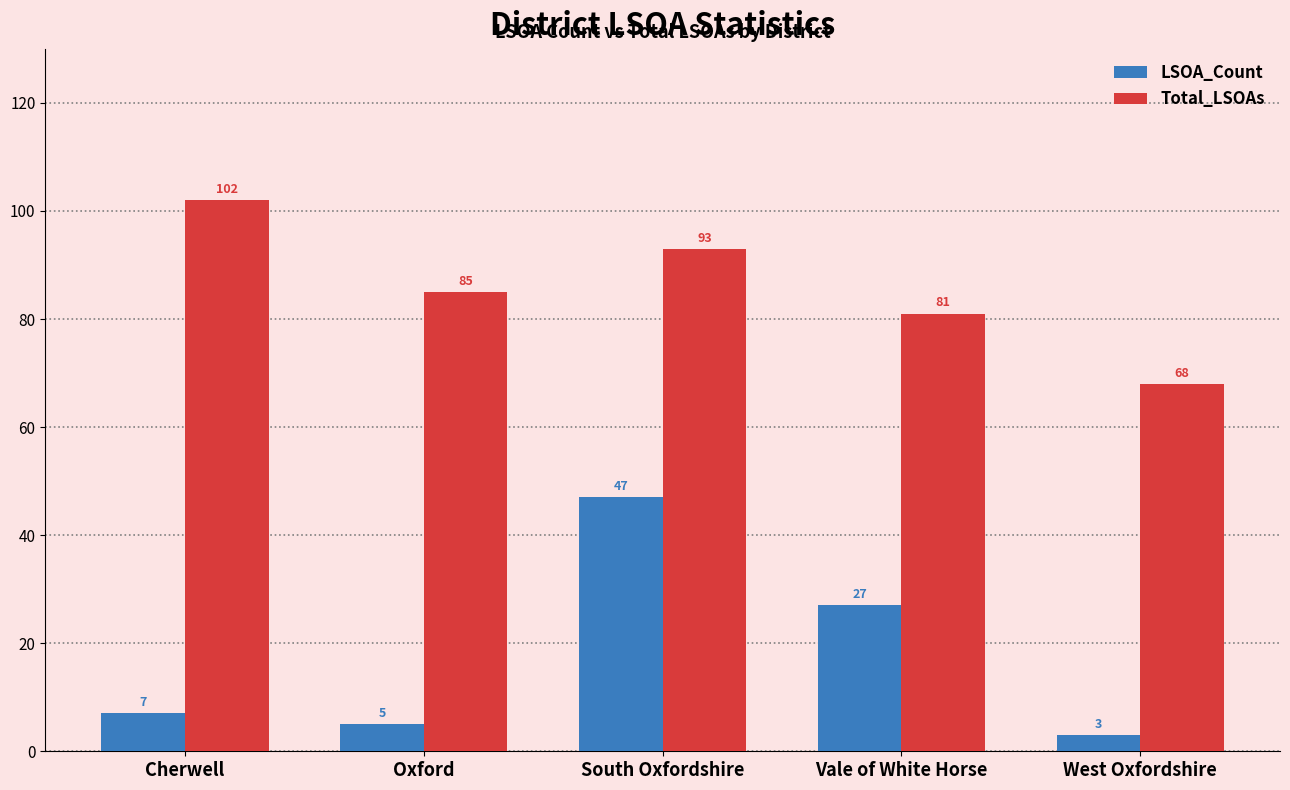

Does the chart contain stacked bars?

No